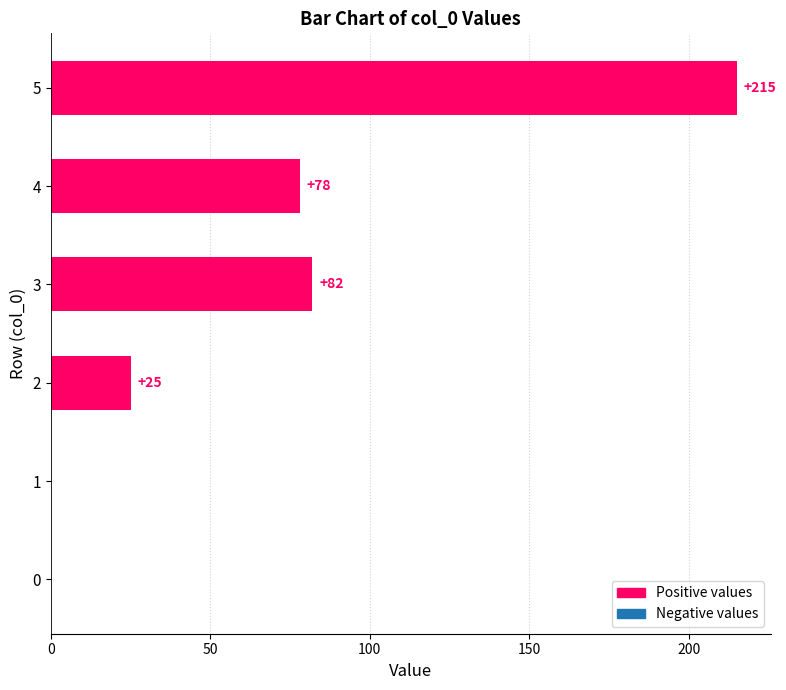

The value at 5 is 215. True or false?

True